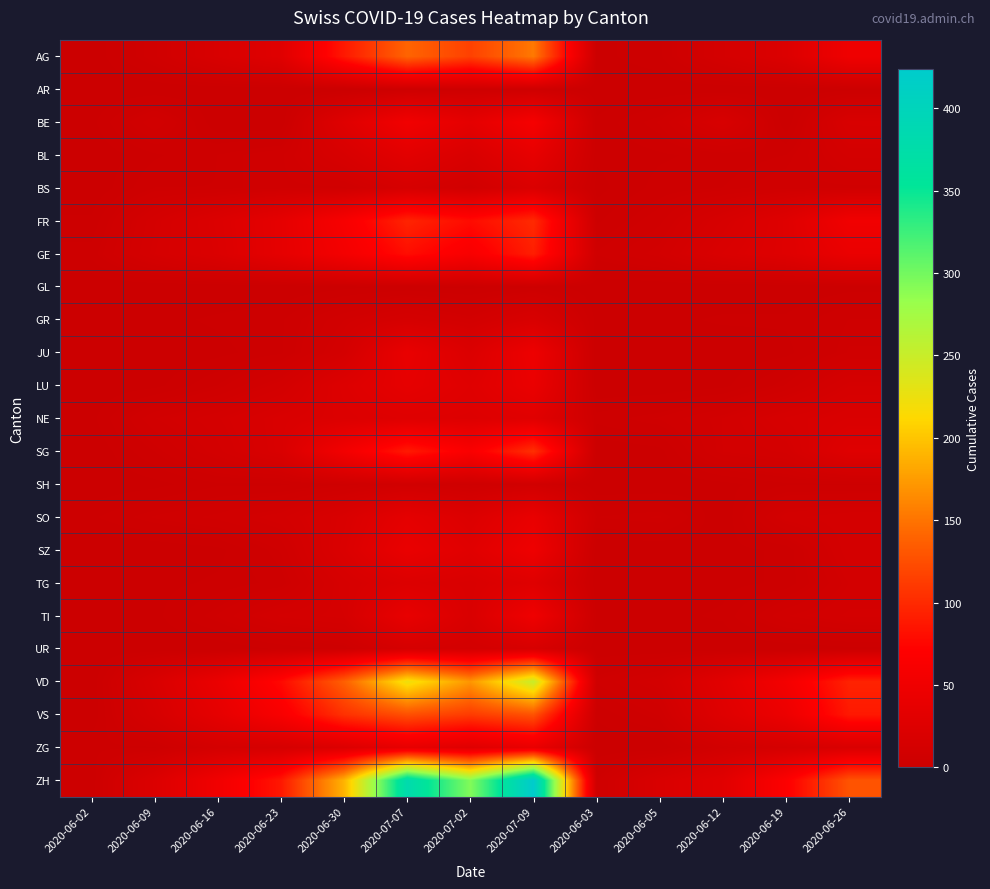

At which category is the sum across all series the highest?

2020-07-09